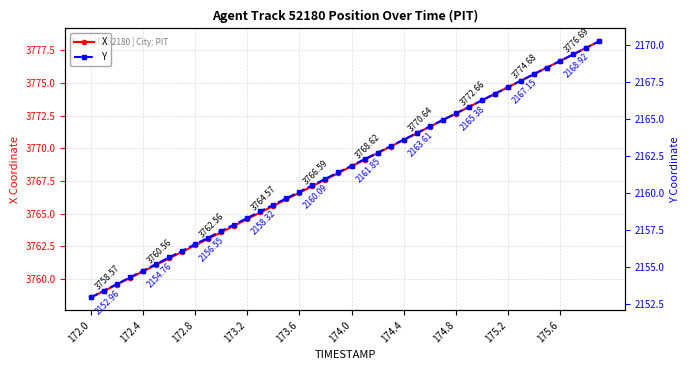

Which category has the lowest value in the X series?

172.0